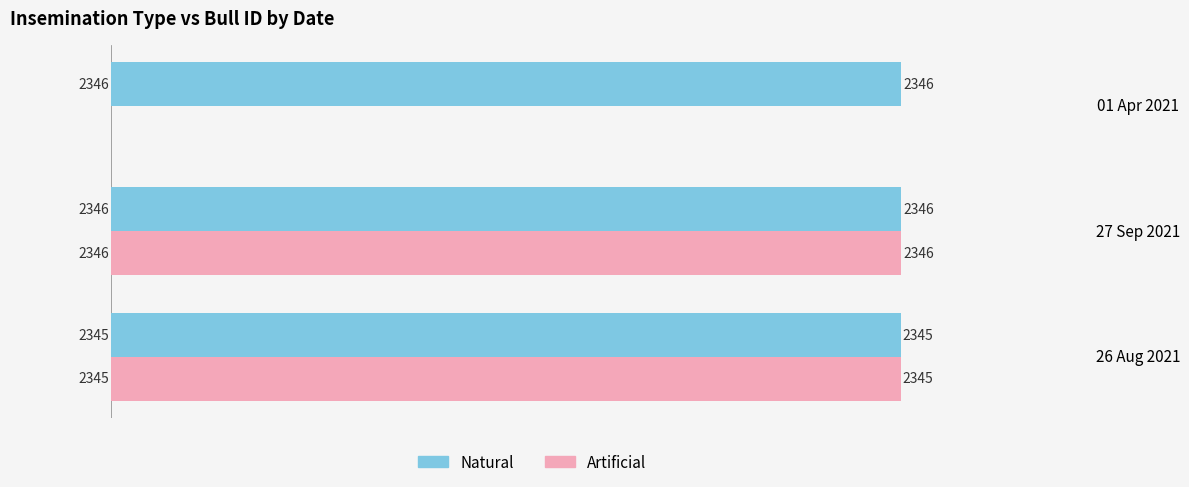

What is the total value across all series at 27 Sep 2021?

4692